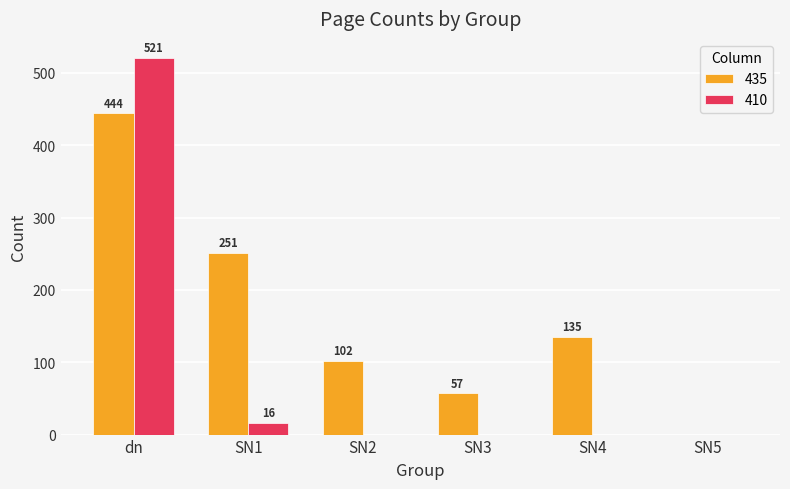

Which series changed the most between SN3 and SN4?

435